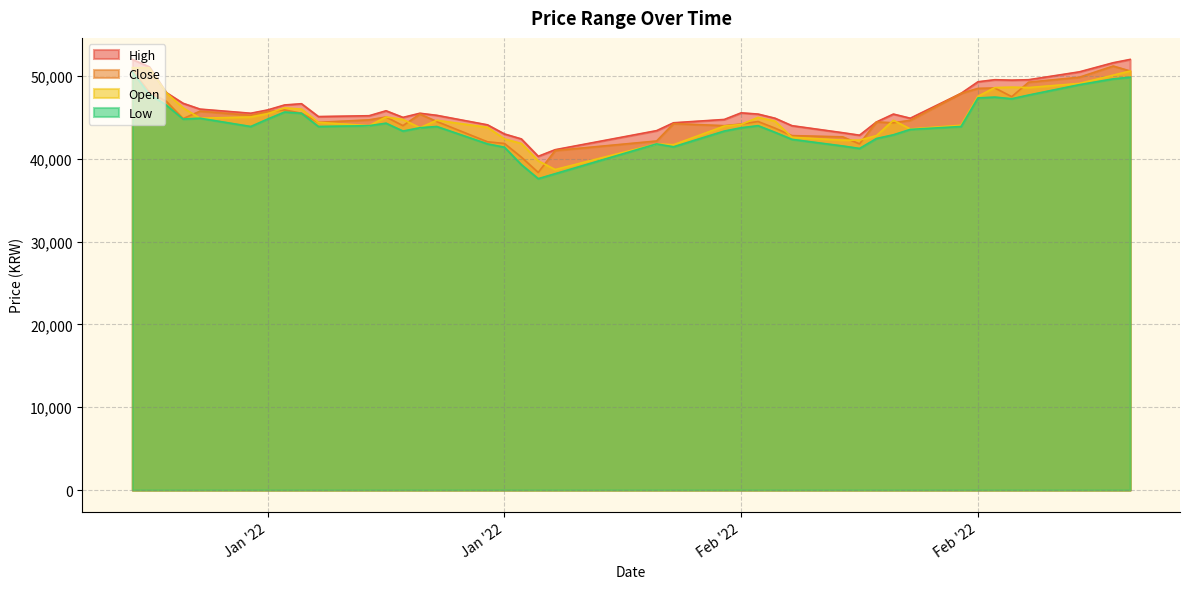

True or false: High and Low cross at least once.

False